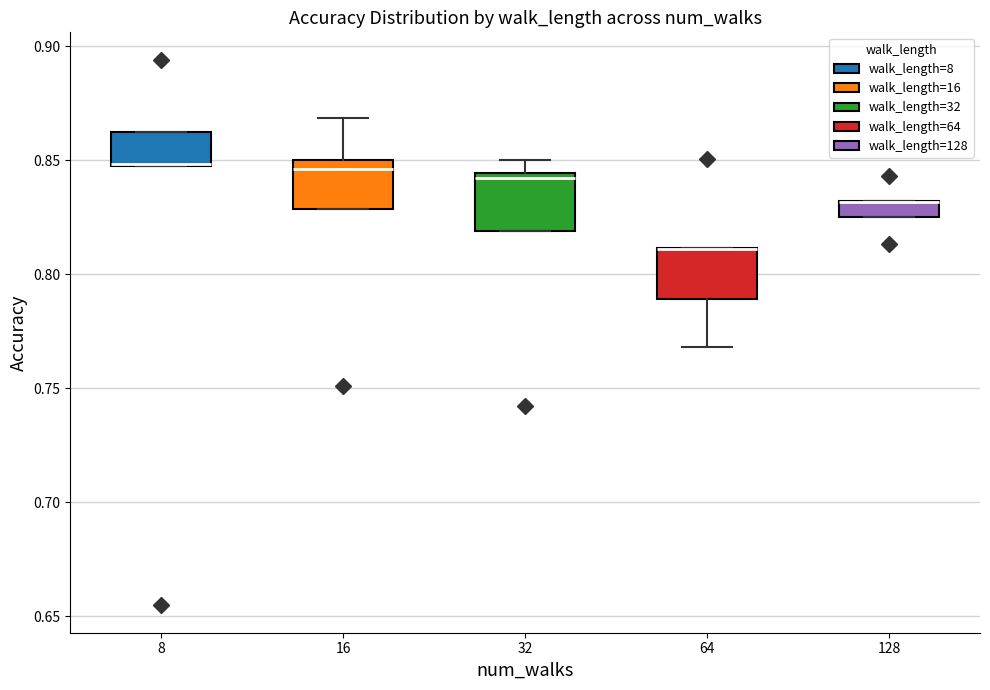

Where is the lower edge of the box at x = 8 on the y-axis? The values are not printed on the chart, so give them approximately, as read against the axis.

0.850